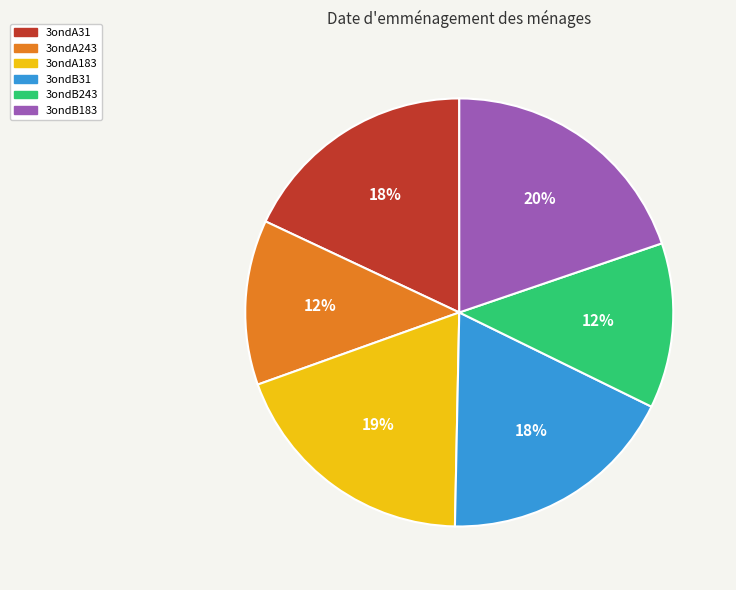

Do 3ondB31 and 3ondB243 together represent more than half of the pie?

No